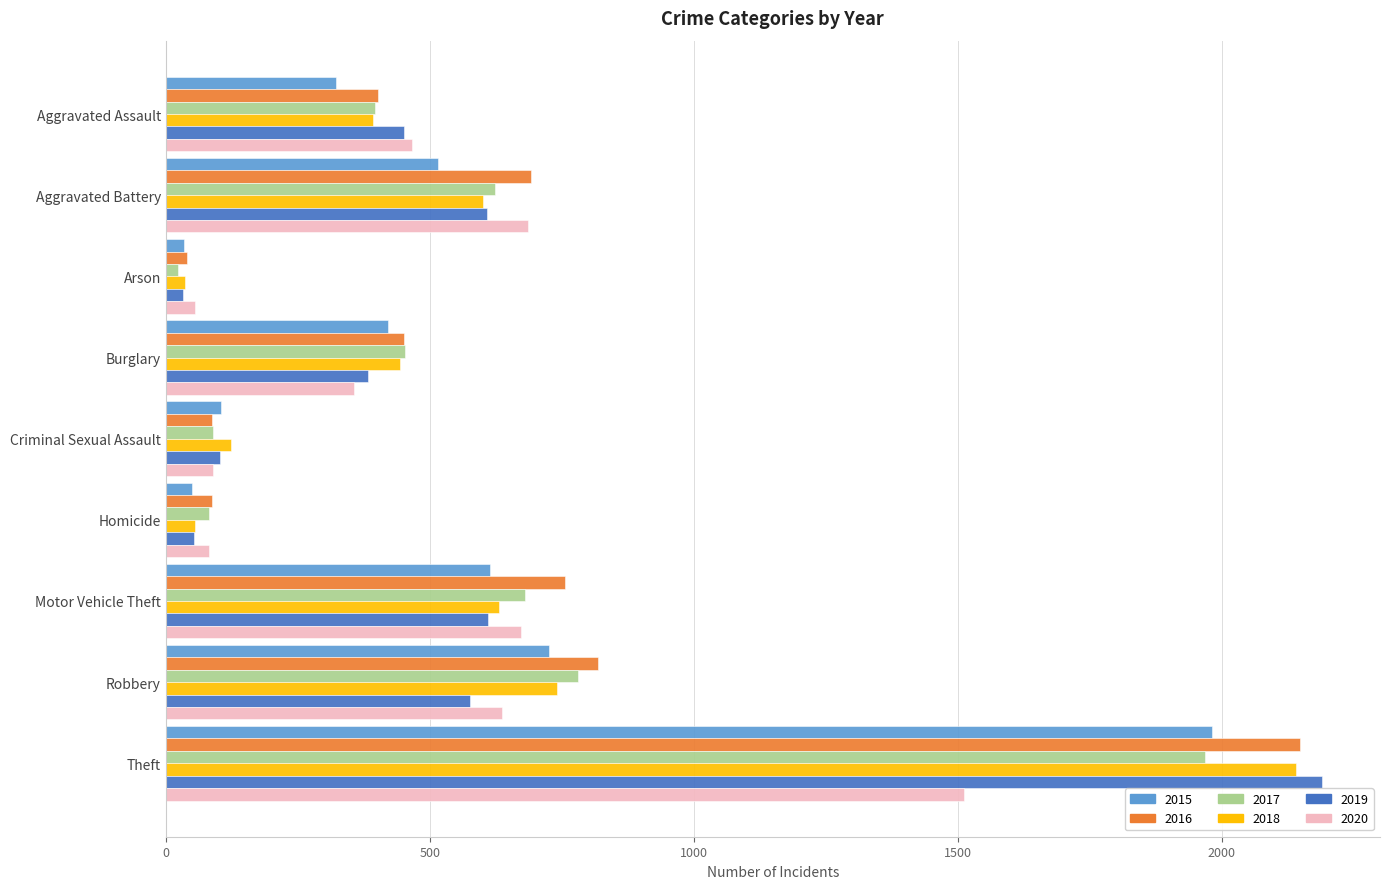

What is the difference between the highest and lowest values at Aggravated Assault?

143